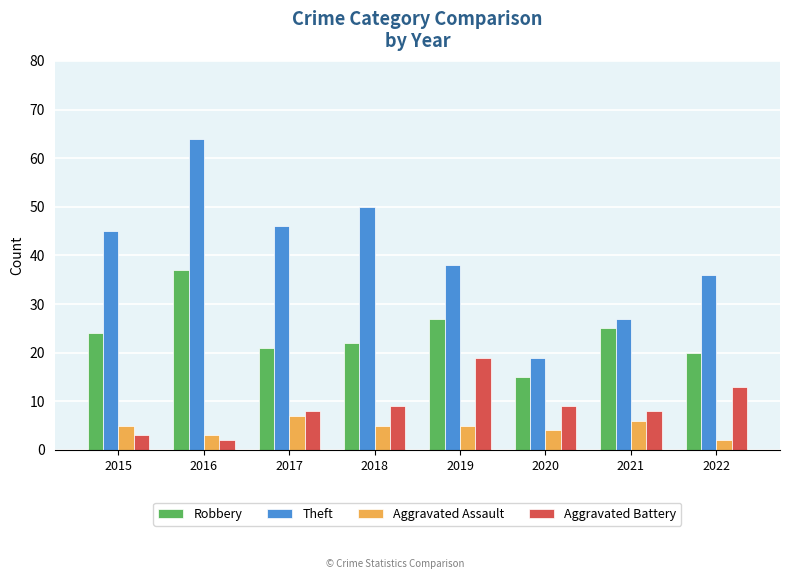

Are the bars horizontal?

No